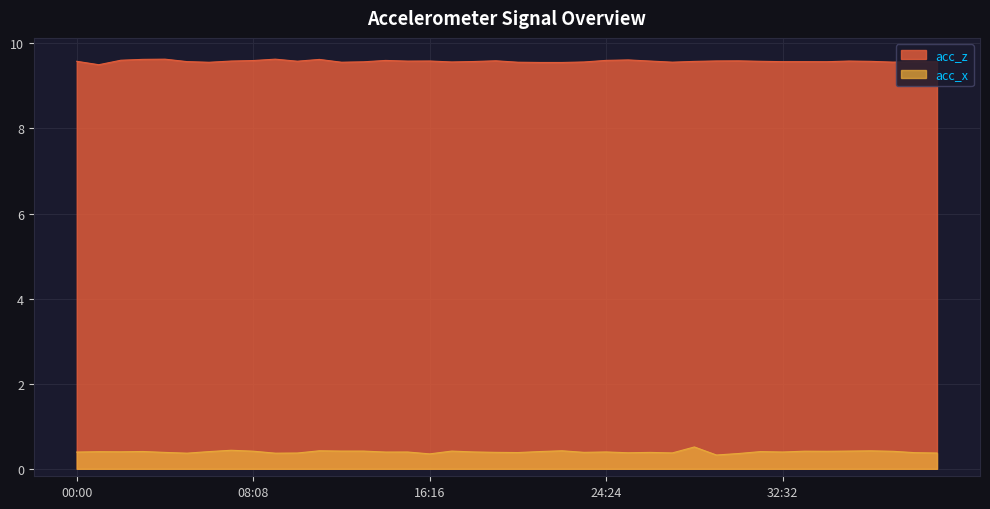

Count the number of categories in the chart.

40